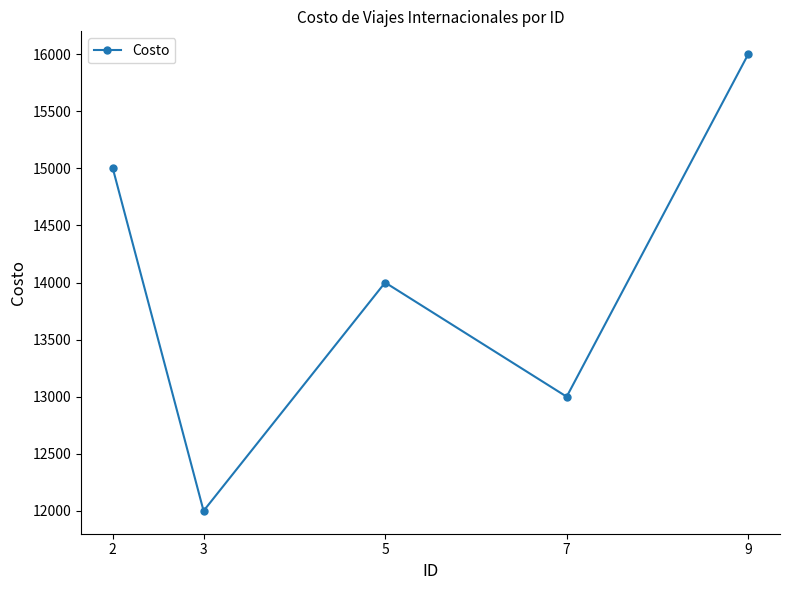

Rank the categories by value from lowest to highest.

3, 7, 5, 2, 9